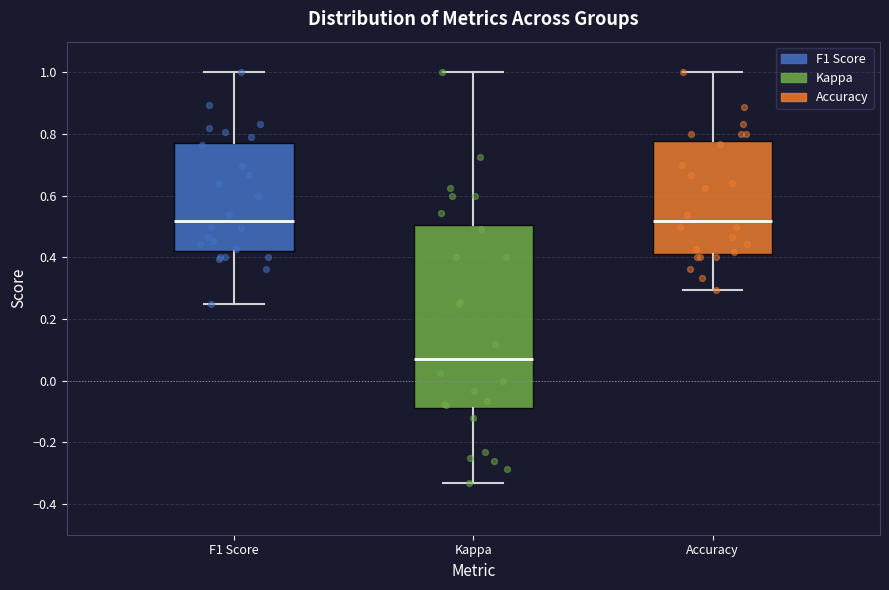

Comparing the boxes themselves (not the whiskers), which one is the tallest?

Kappa